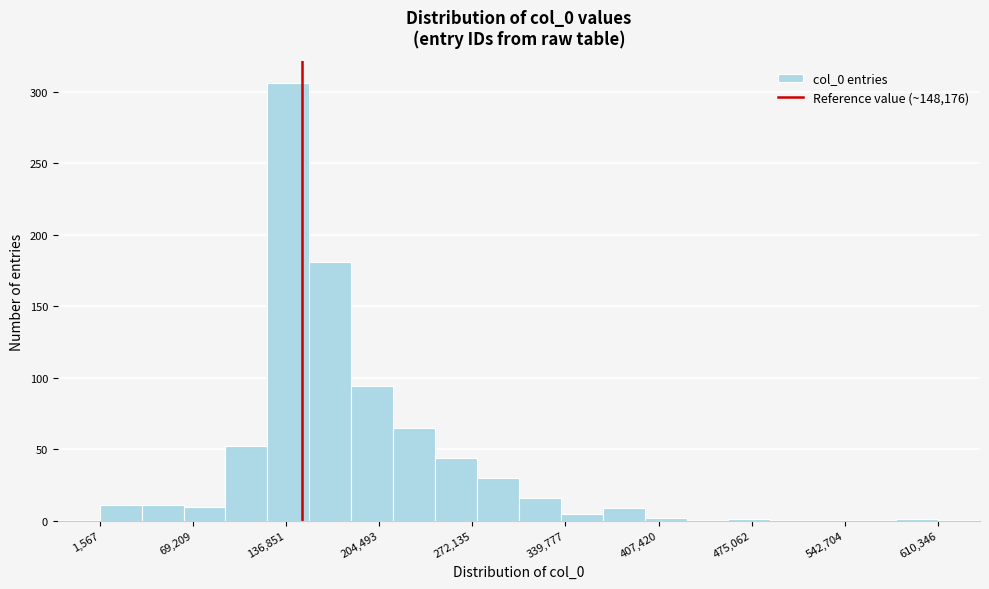

Around what value on the x-axis is the tallest bar? Give the approximate position of its centre, as read against the axis.

140000